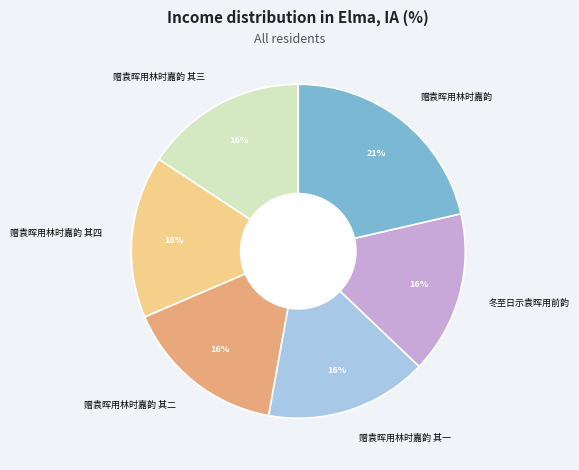

Count the number of slices in the pie.

6